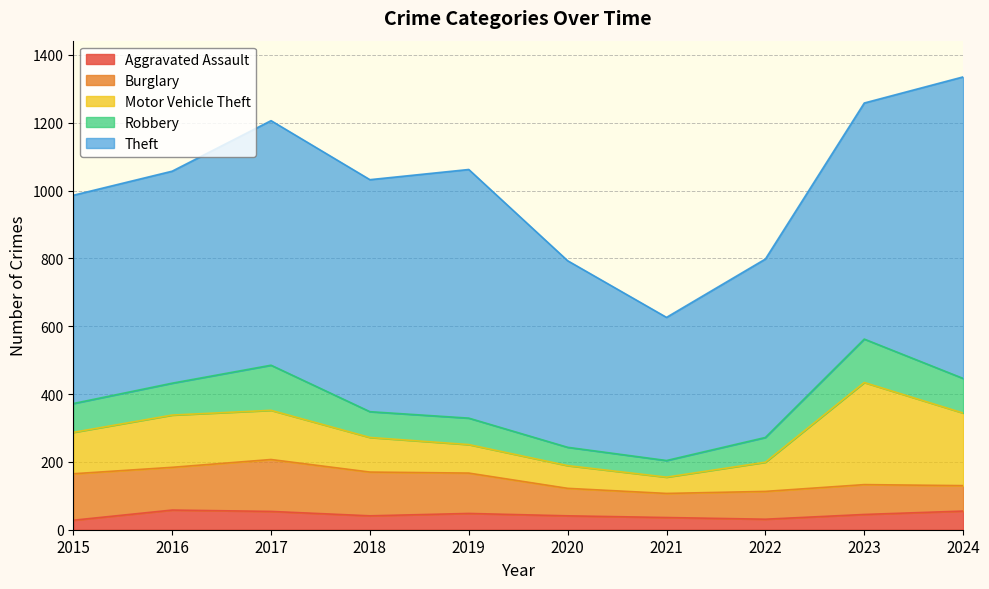

Which series has the largest range (max minus min)?

Theft